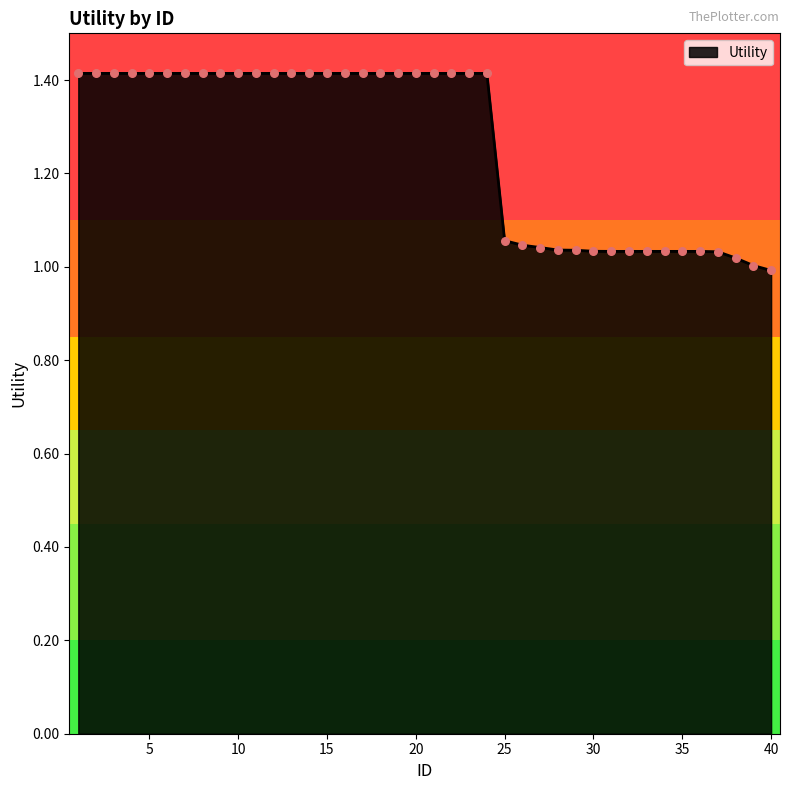

What is the difference between the maximum and minimum values?

0.4